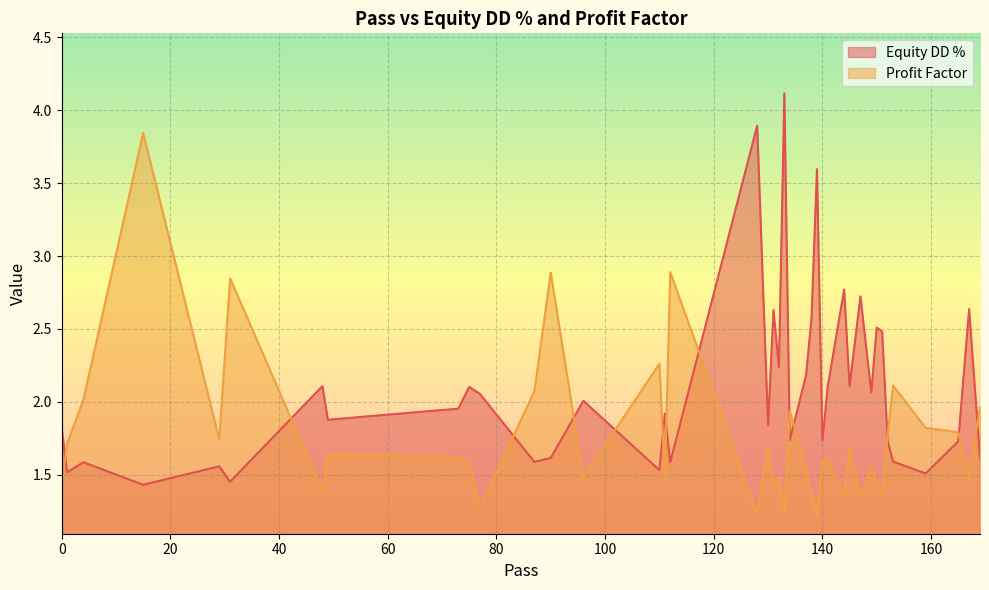

At which label does Equity DD % reach its peak?

133